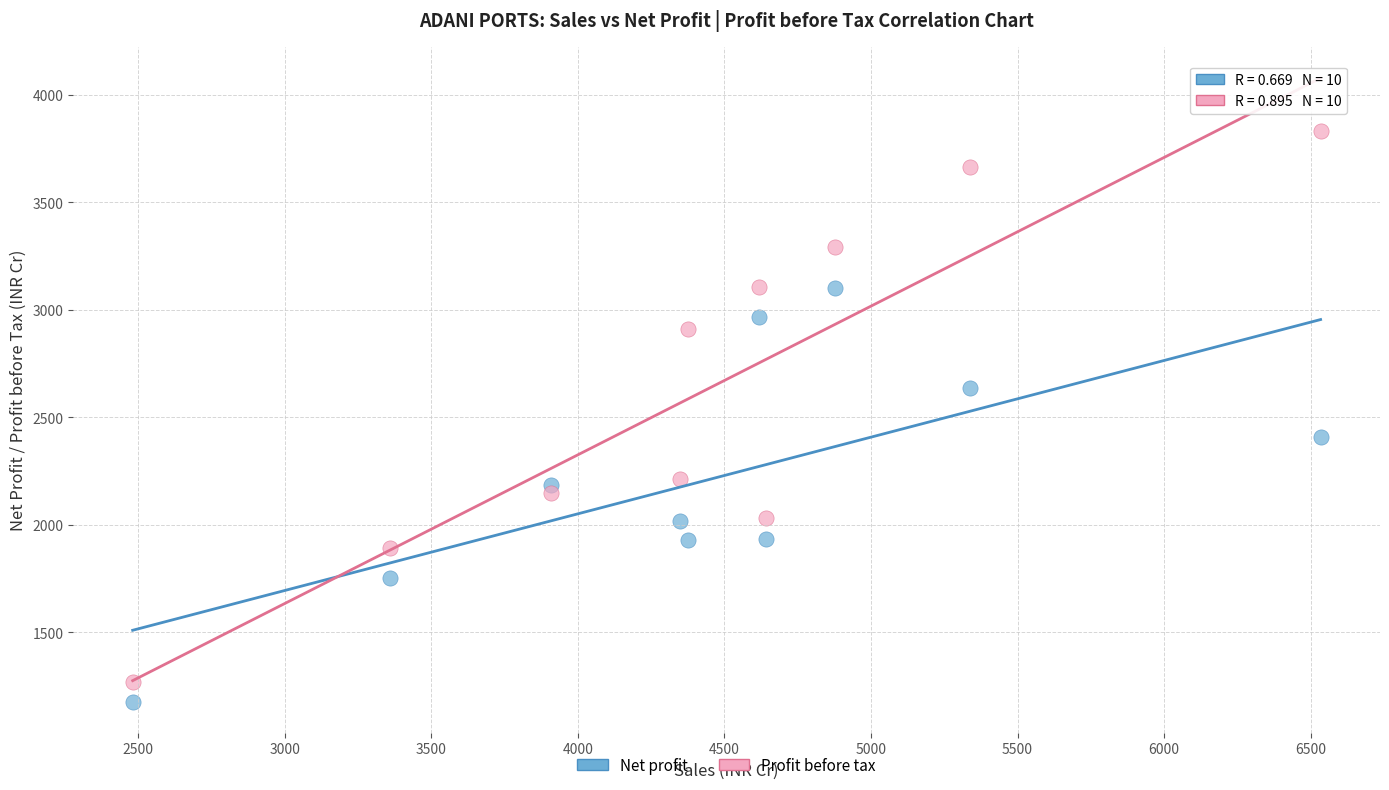

What are all the series names shown in the legend?

Net profit, Profit before tax